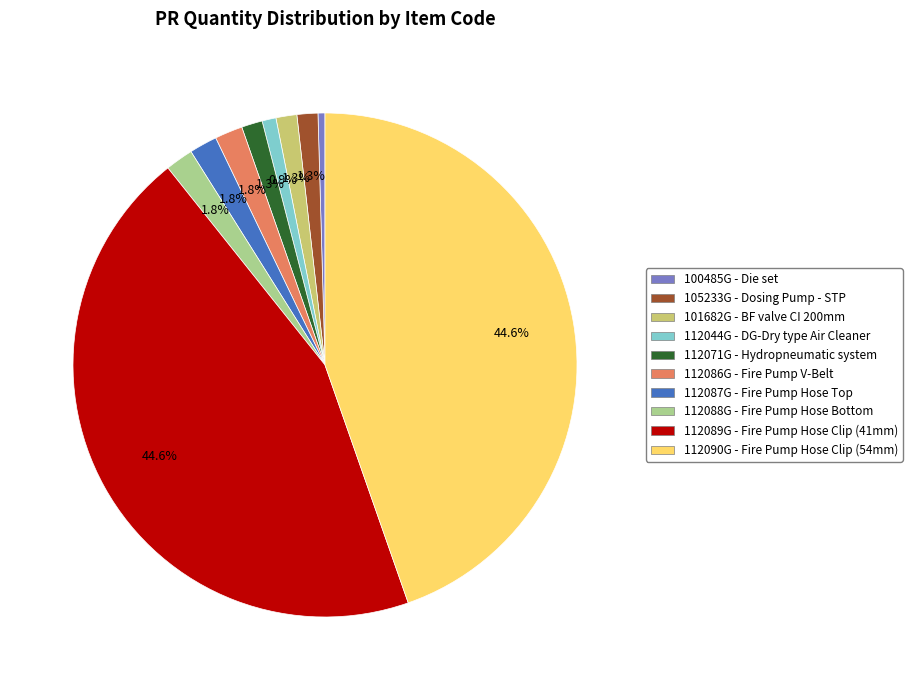

Does any single category account for the majority?

No